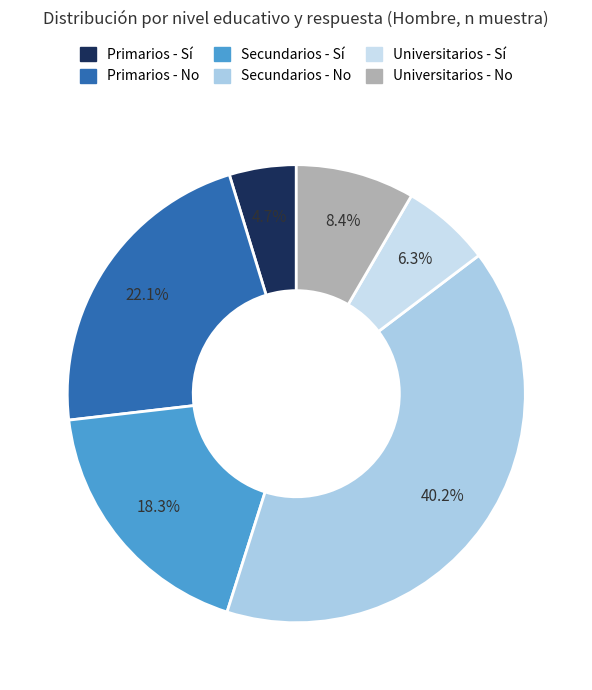

How many segments does this pie chart have?

6